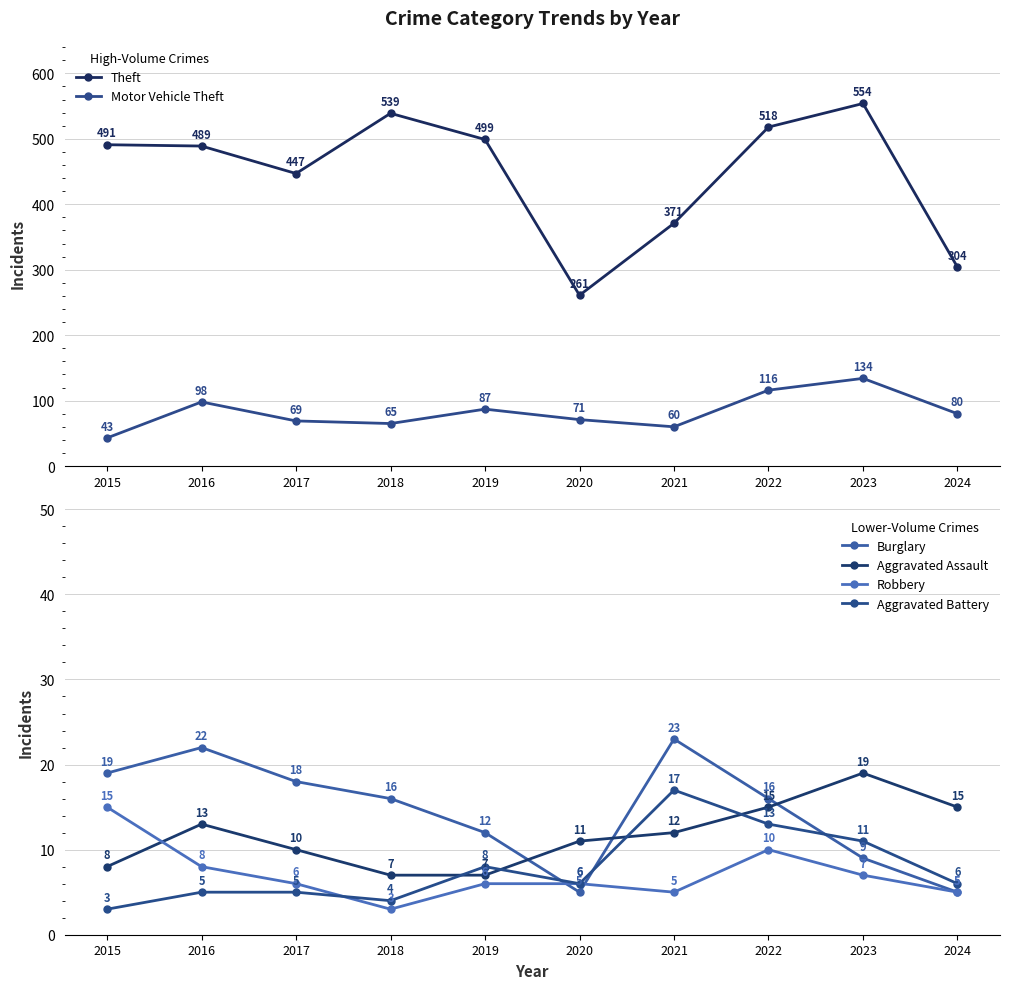

Where does the Robbery series first go above 6?

2015